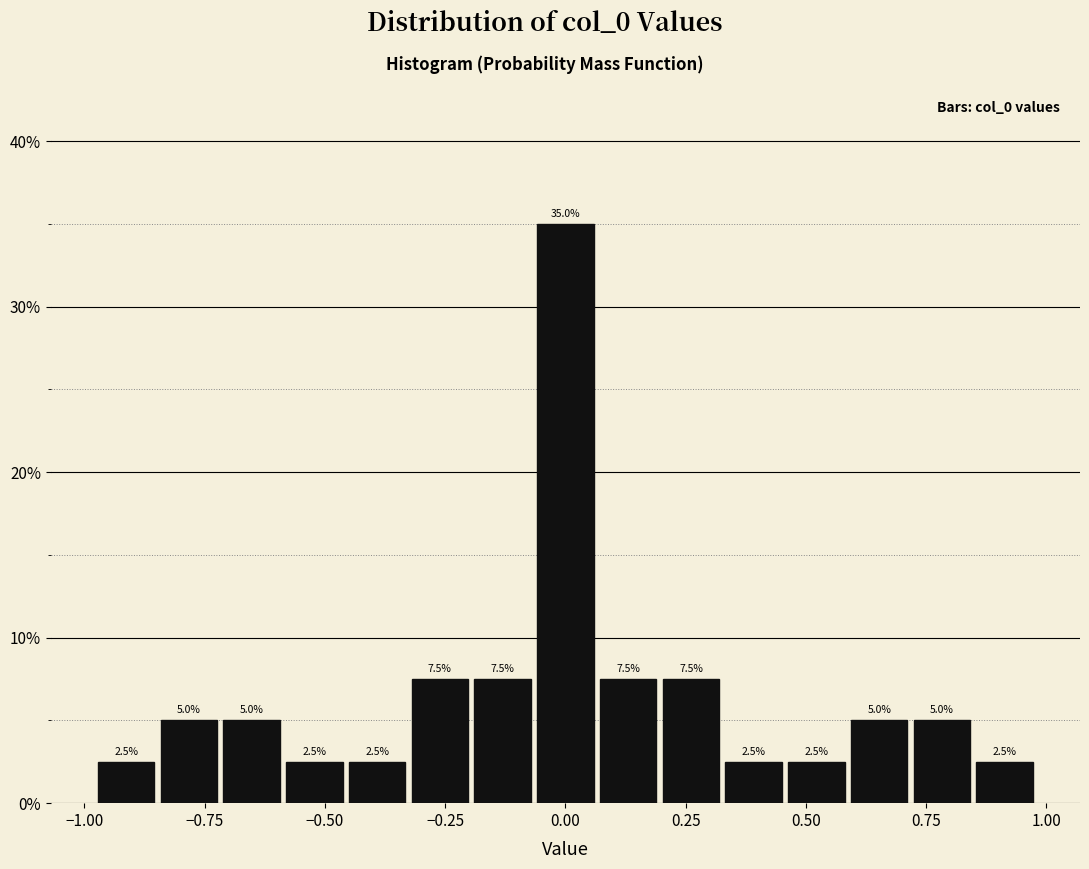

Read against the x-axis, roughly where is the centre of the tallest bar?

0.00